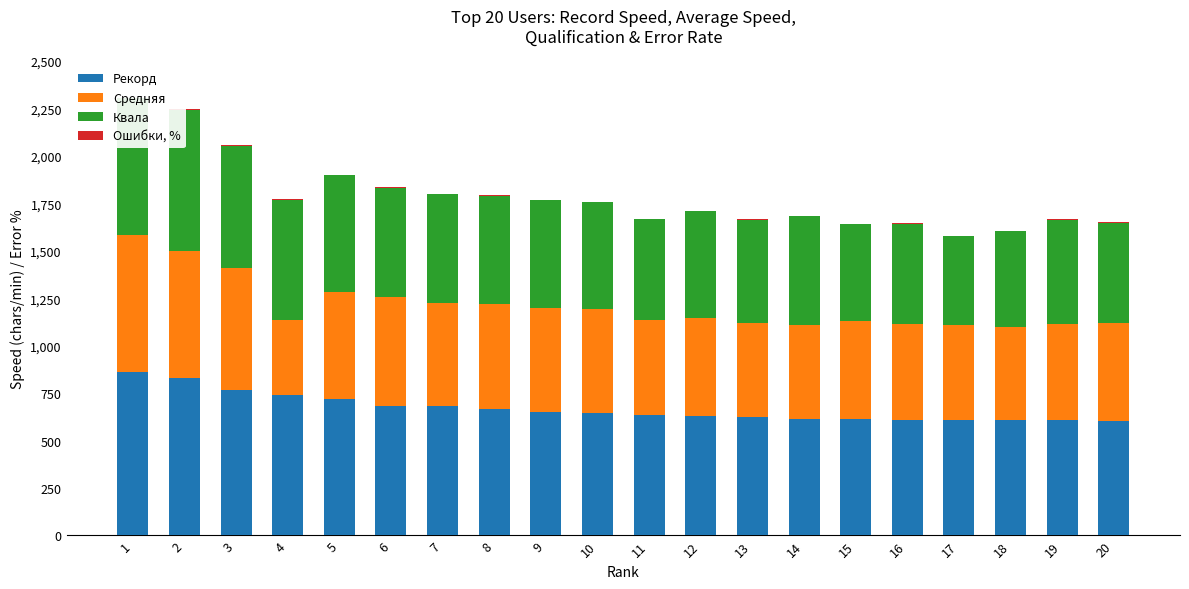

Which series has the largest total across all categories?

Рекорд